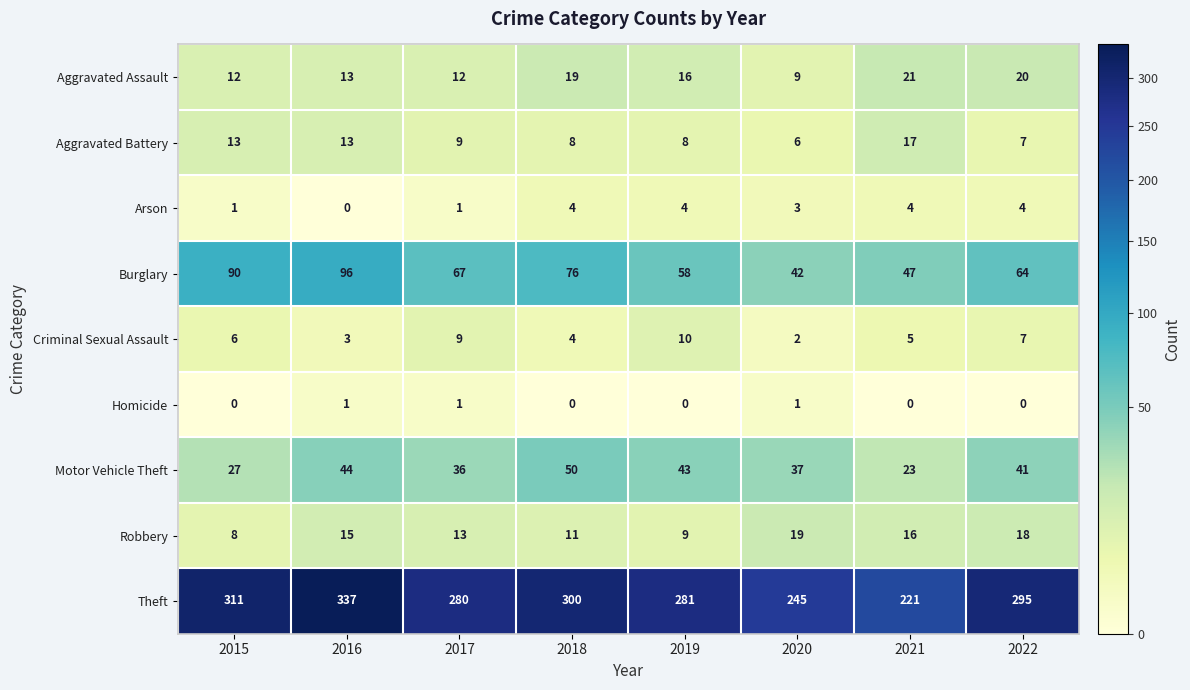

What is the sum of the Aggravated Battery values at 2019 and 2016?

21